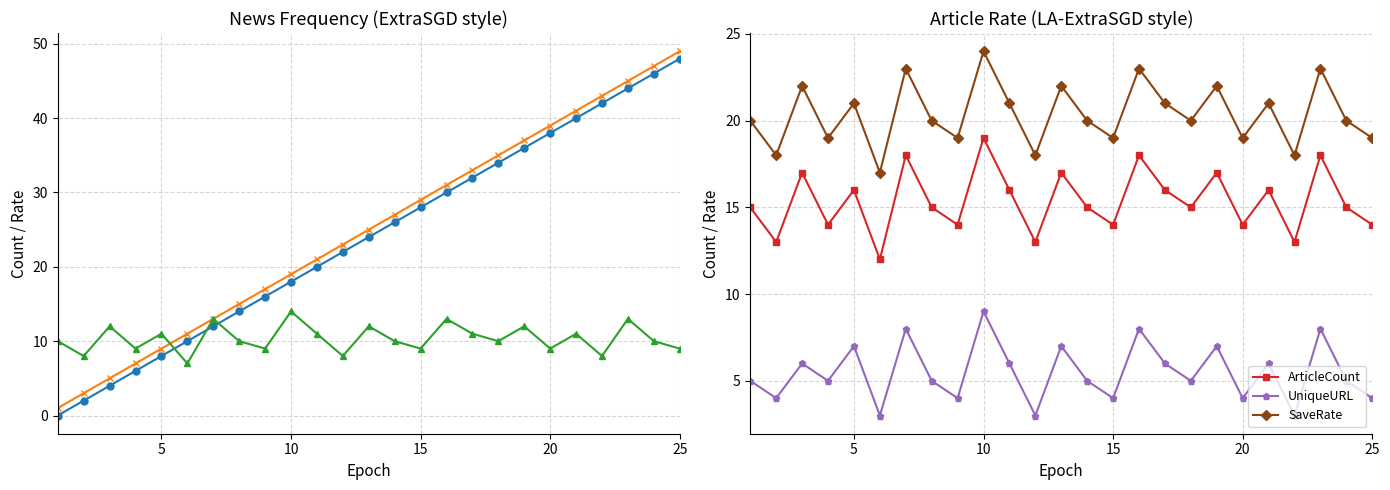

Is it true that UniqueURL equals 7 at 5?

True